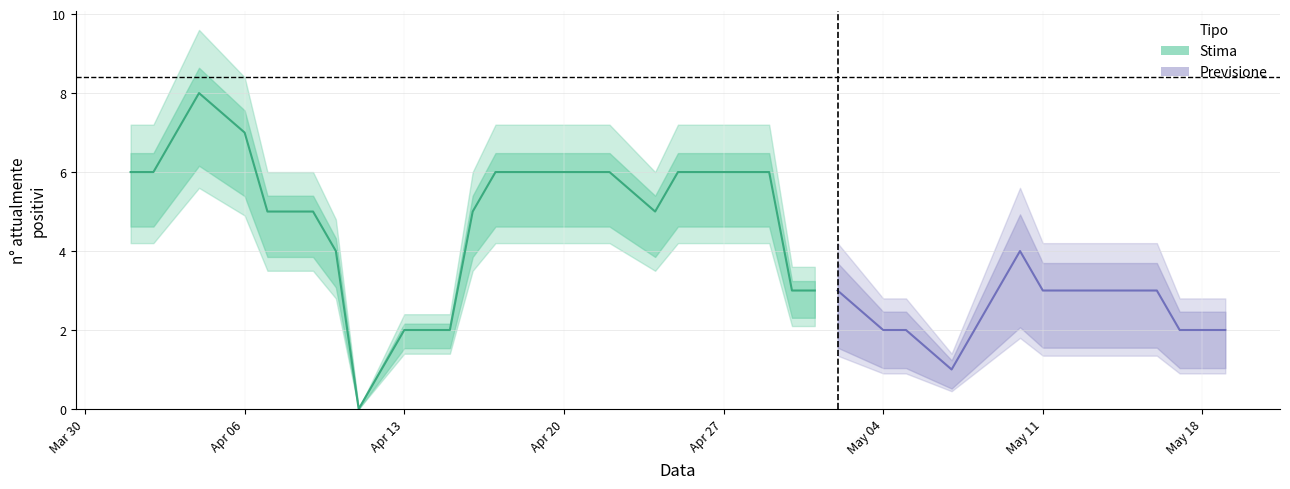

The chart shows a value of 11 at 2020-04-17. True or false?

False